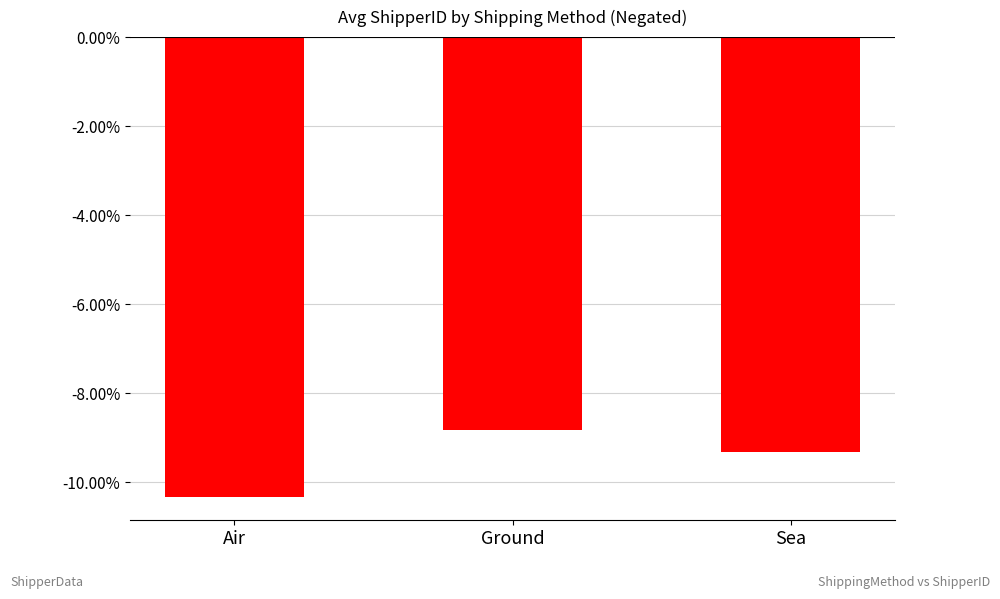

How many bars are there in total?

3